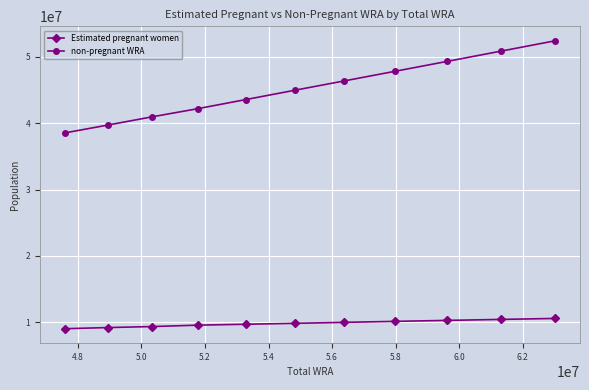

What is the value of the non-pregnant WRA point at the 2nd from the left?

39725034.7